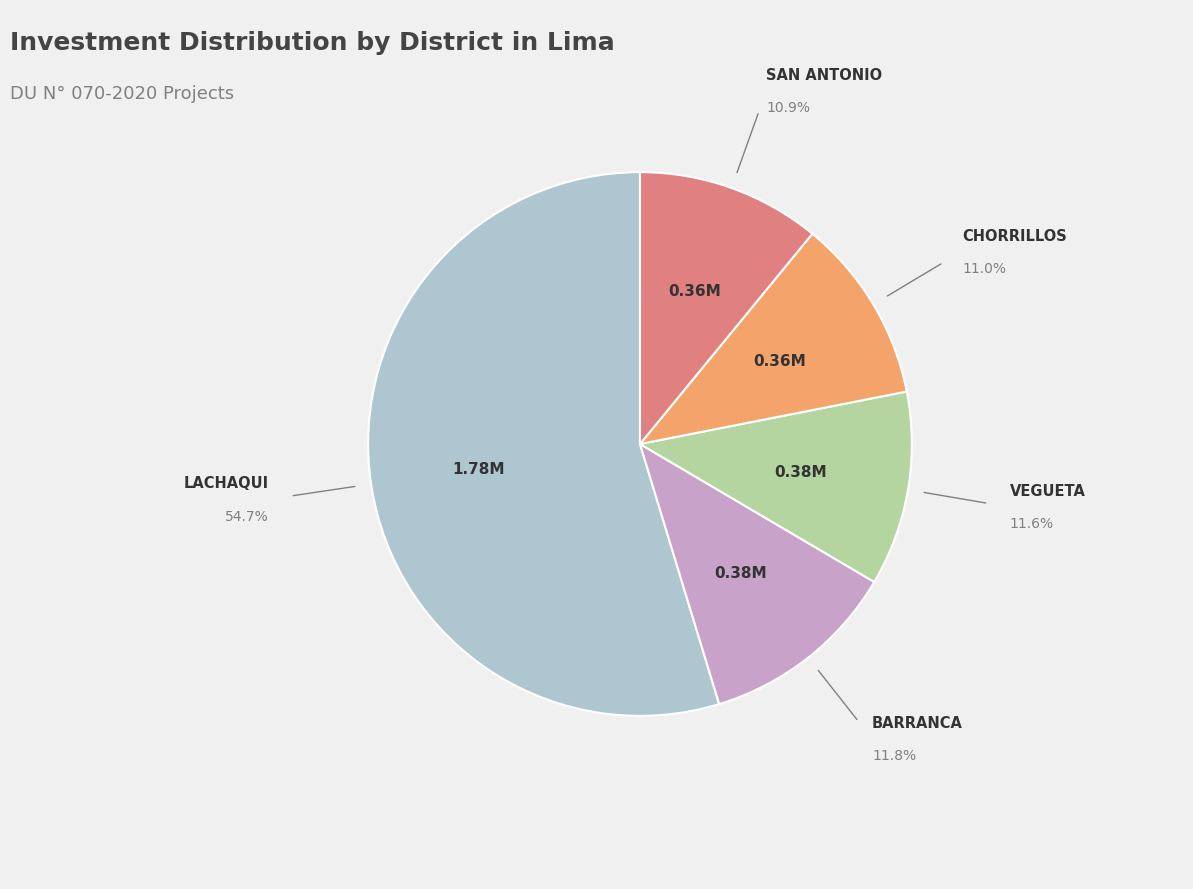

How many segments does this pie chart have?

5